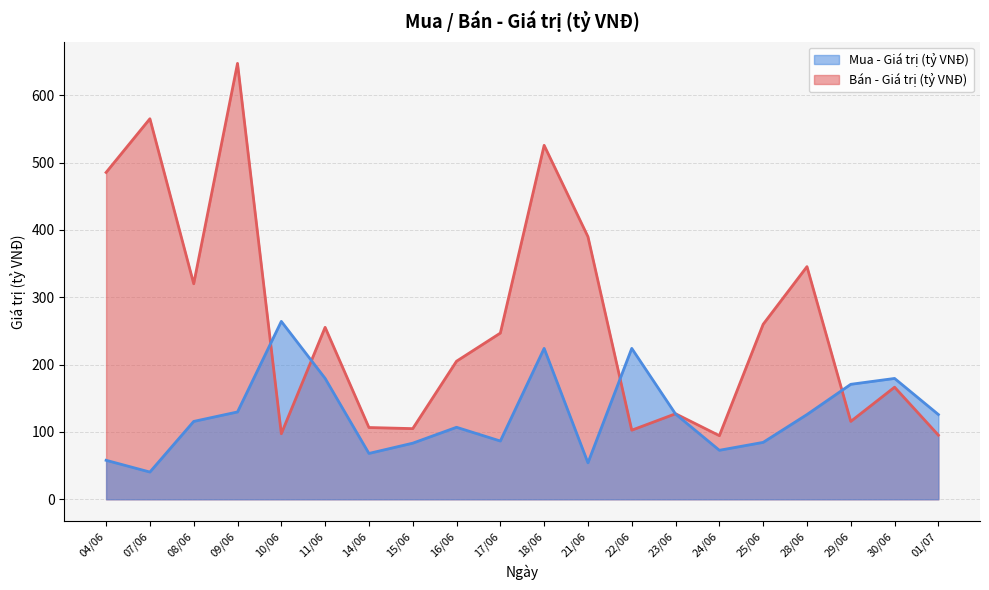

Which series has the largest total across all categories?

Bán - Giá trị (tỷ VNĐ)